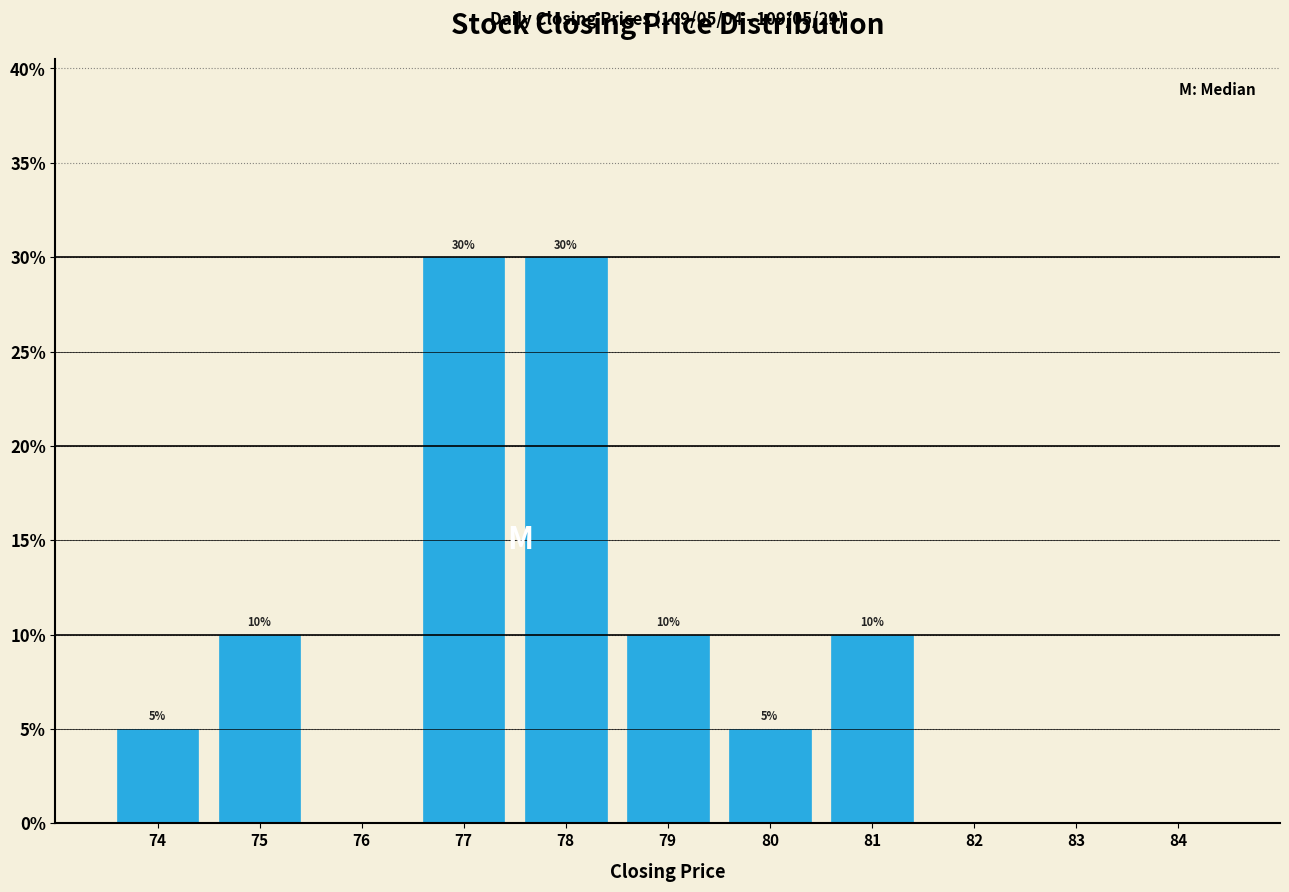

Reading right to left, list all the values displayed in this chart.

84=0	83=0	82=0	81=10	80=5	79=10	78=30	77=30	76=0	75=10	74=5